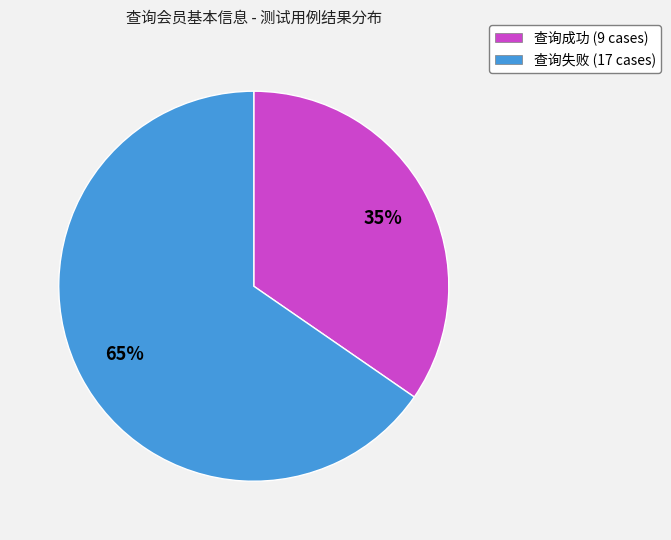

Is it true that 查询成功 is 27% of the pie?

False